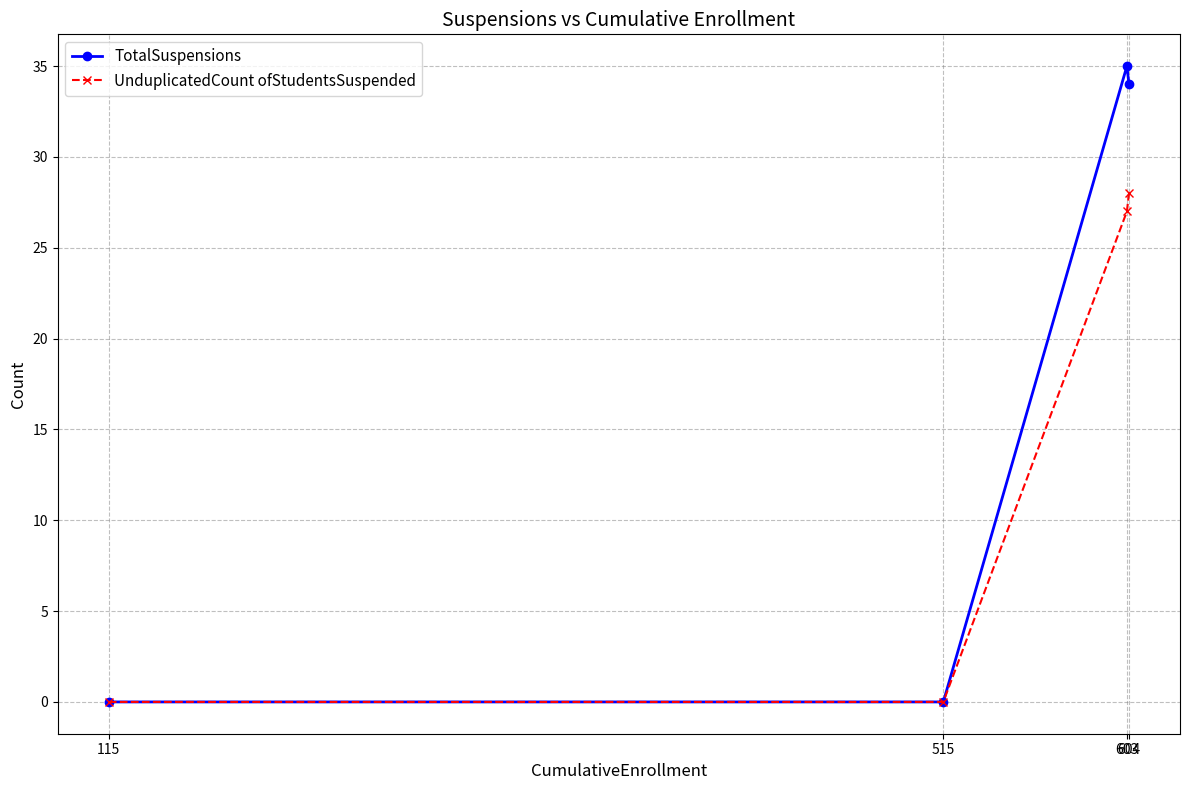

Where does the TotalSuspensions series first go above 34?

603